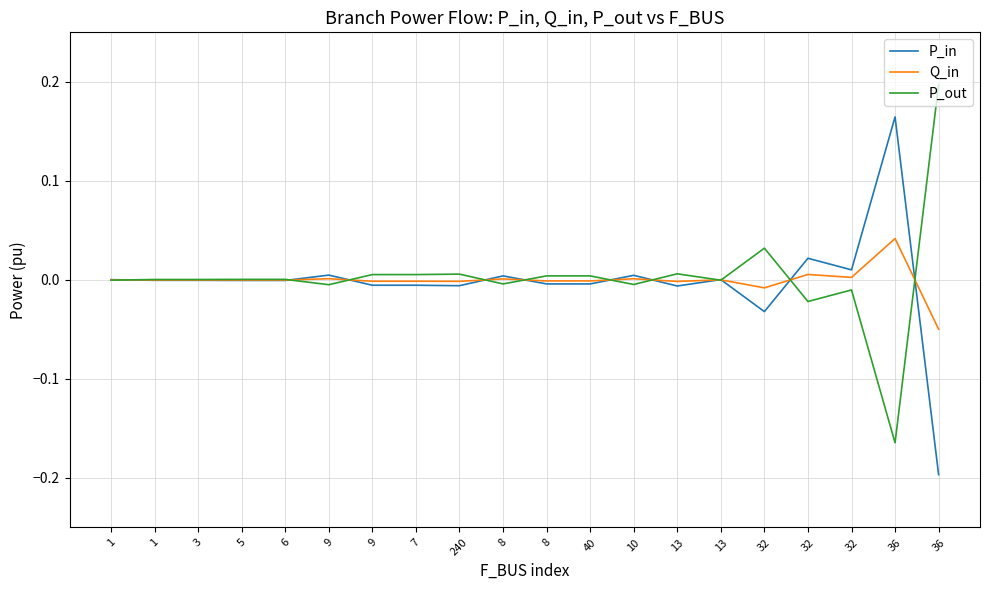

Which series has the widest spread of values?

P_out